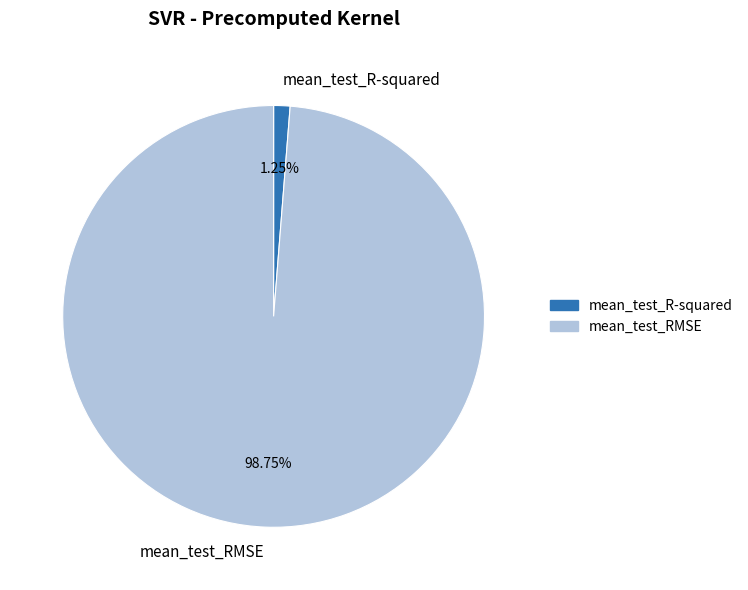

Rank the categories by value from lowest to highest.

mean_test_R-squared, mean_test_RMSE